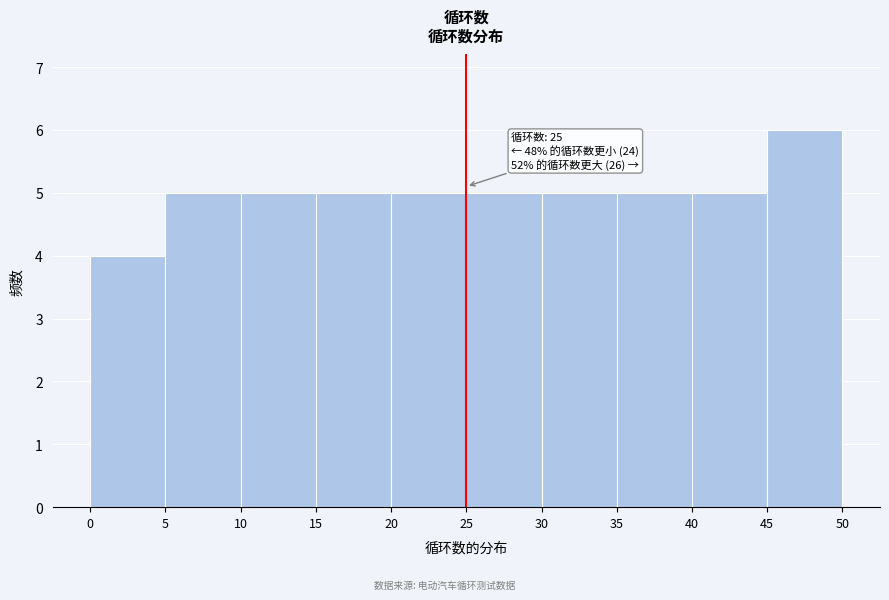

Which range on the x-axis has the tallest bar?

45 to 50